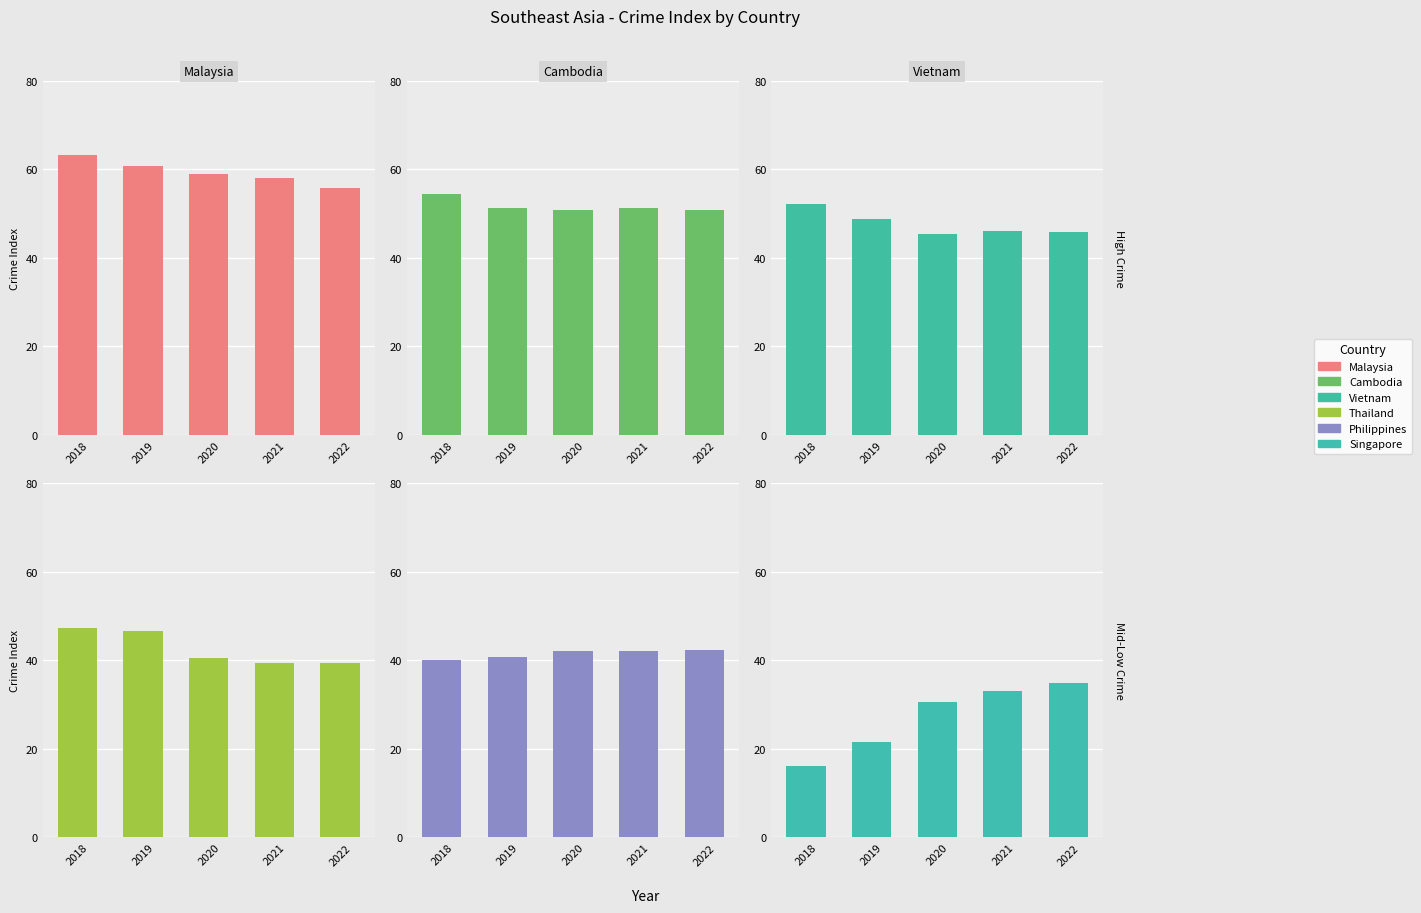

True or false: Vietnam has a value of 46.1 at 2021.

True